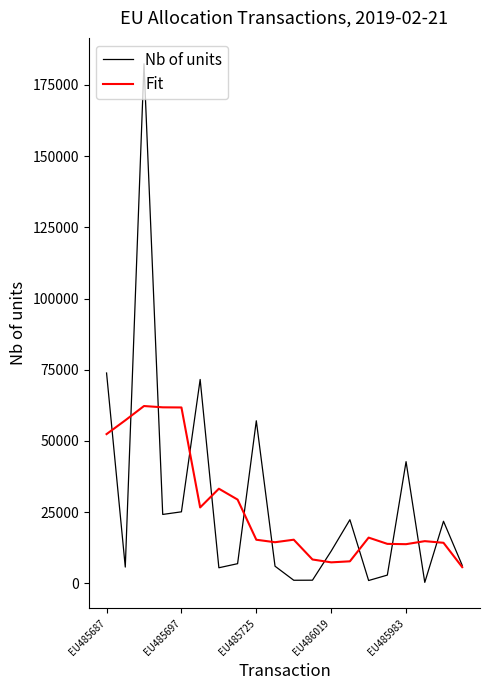

What is the highest value of the Nb of units series?

182414.0